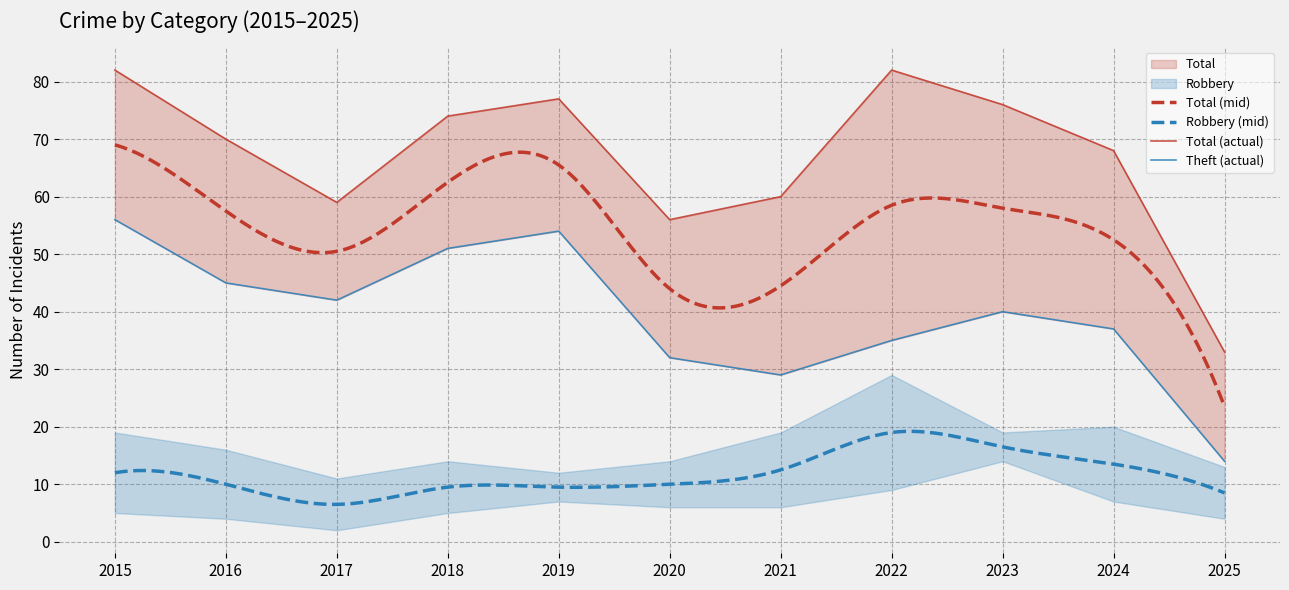

Which series has the largest total across all categories?

Total